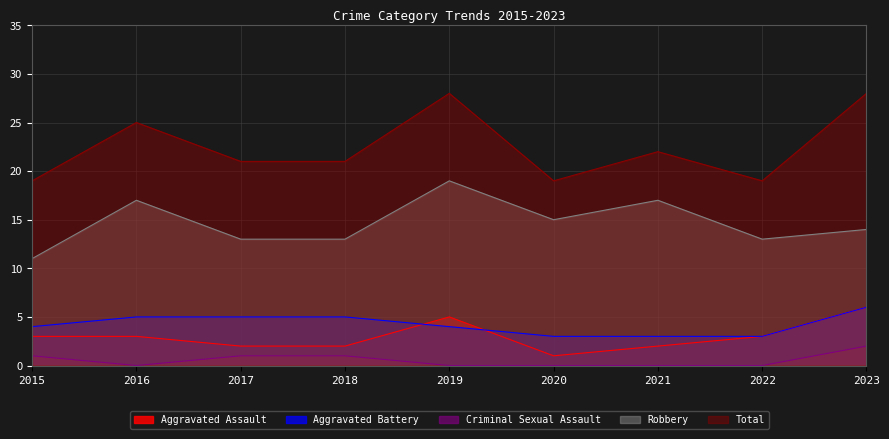

Where is the first local minimum for Criminal Sexual Assault?

2016